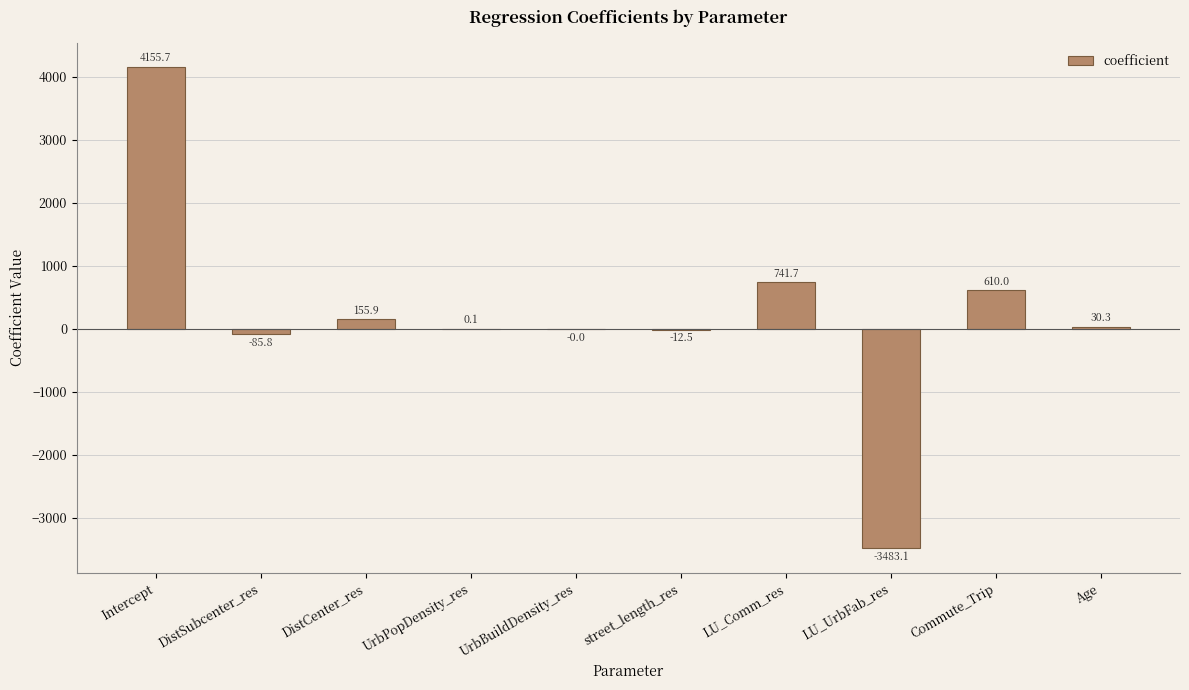

The chart shows a value of 5450.8 at Intercept. True or false?

False